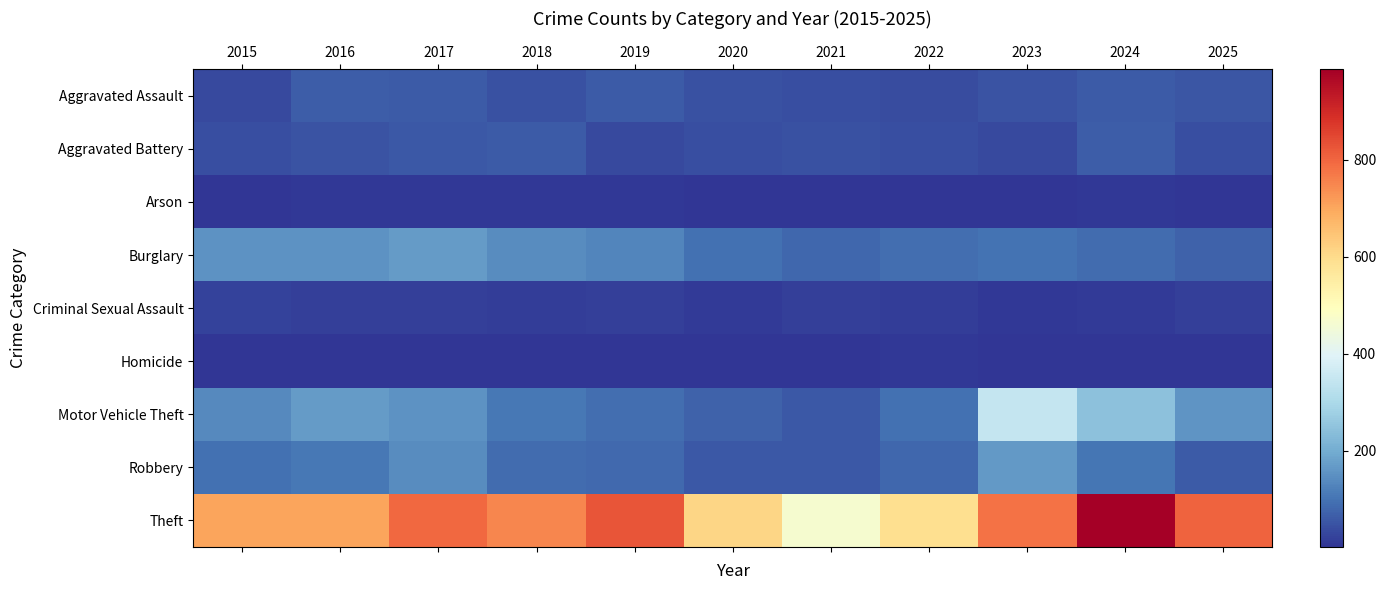

Which category has the lowest value across all series?

2023